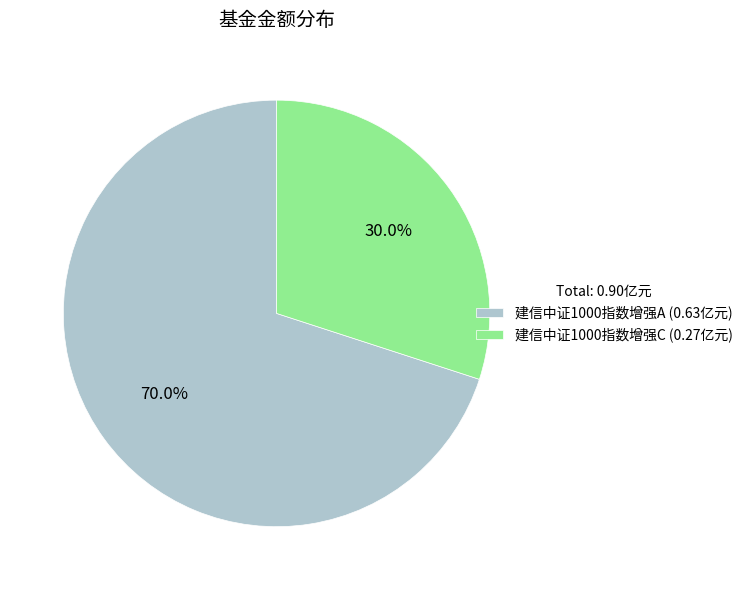

Which category has the biggest portion of the pie?

建信中证1000指数增强A